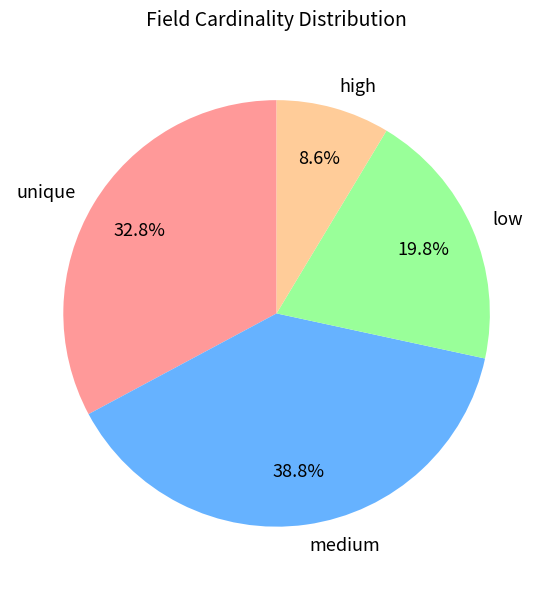

How many slices are in this pie chart?

4